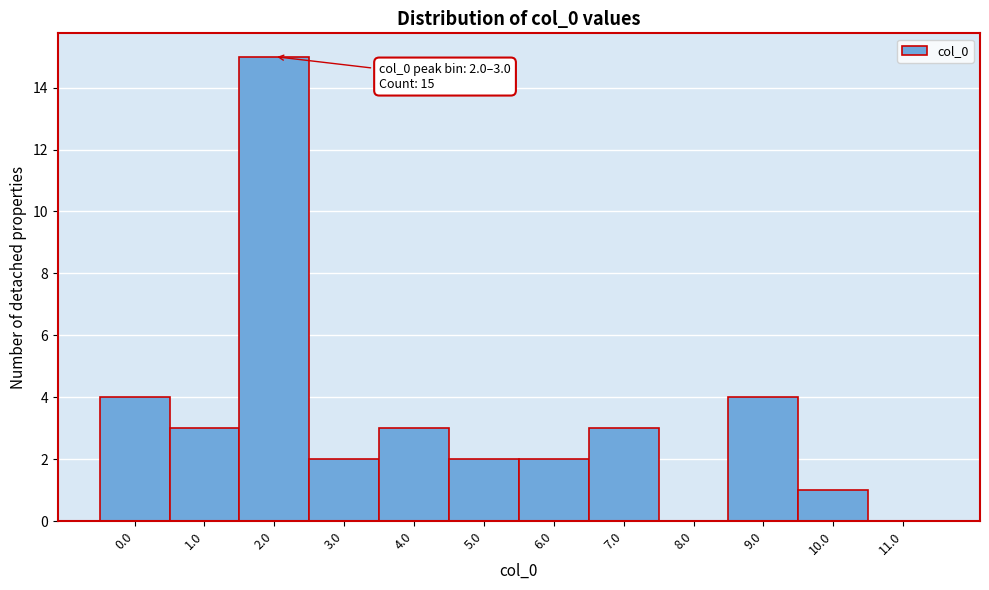

Reading left to right, list all the values displayed in this chart.

0.0=4	1.0=3	2.0=15	3.0=2	4.0=3	5.0=2	6.0=2	7.0=3	8.0=0	9.0=4	10.0=1	11.0=0